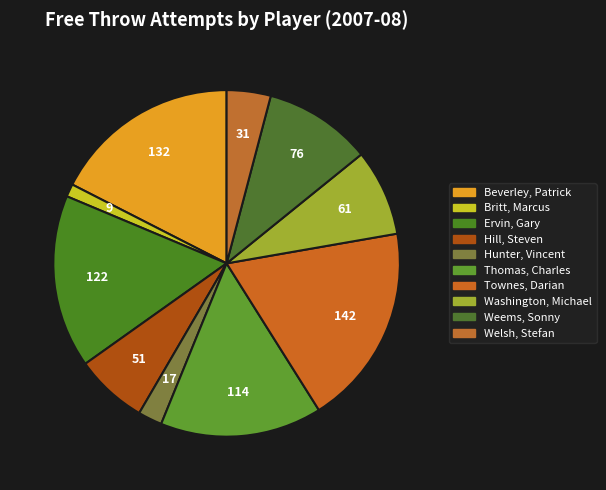

Does Beverley, Patrick represent more than half of the total?

No